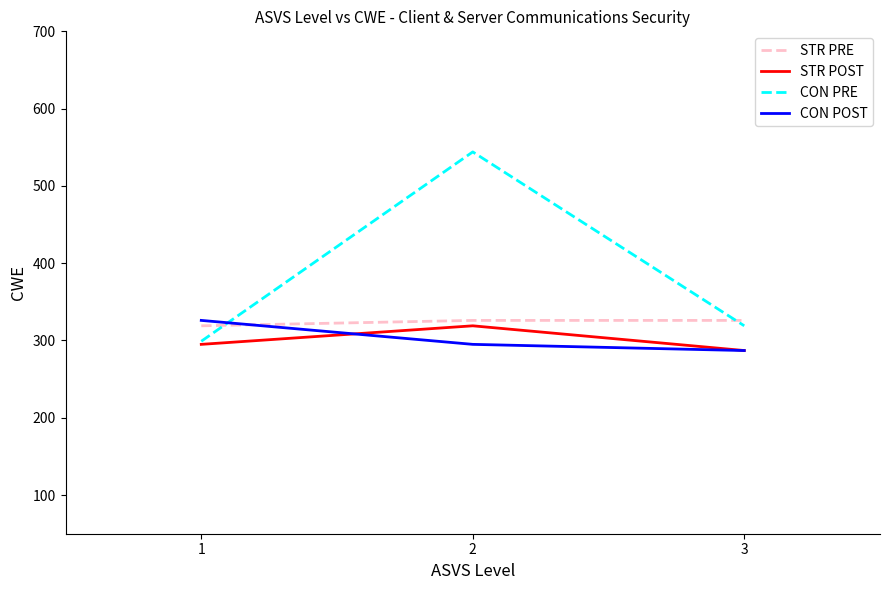

Which series has the widest spread of values?

CON PRE